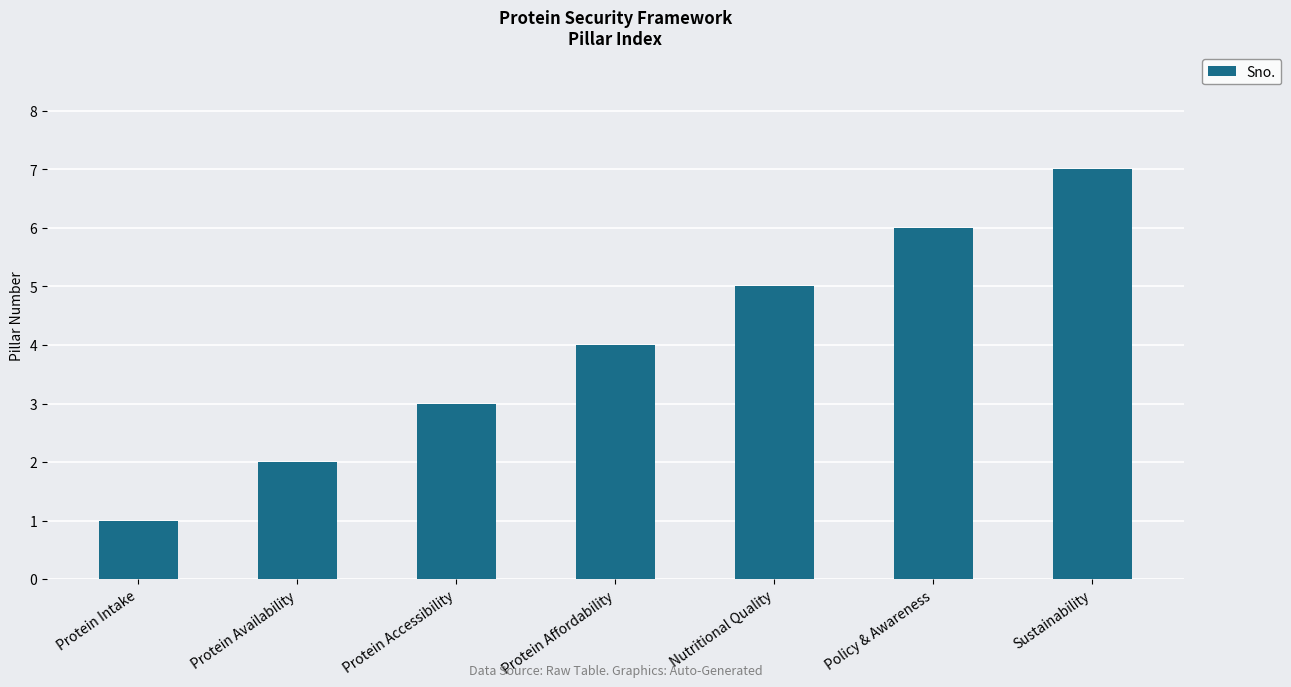

What is the sum of the values at Nutritional Quality and Protein Intake?

6